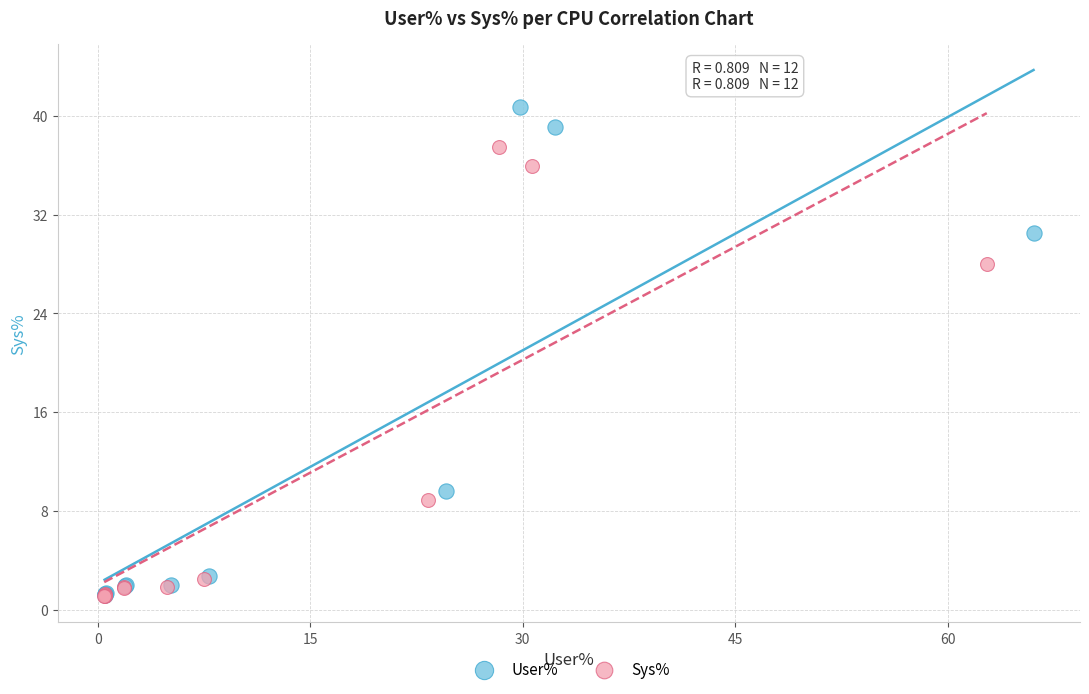

Which series has the largest Y range (max minus min)?

User%